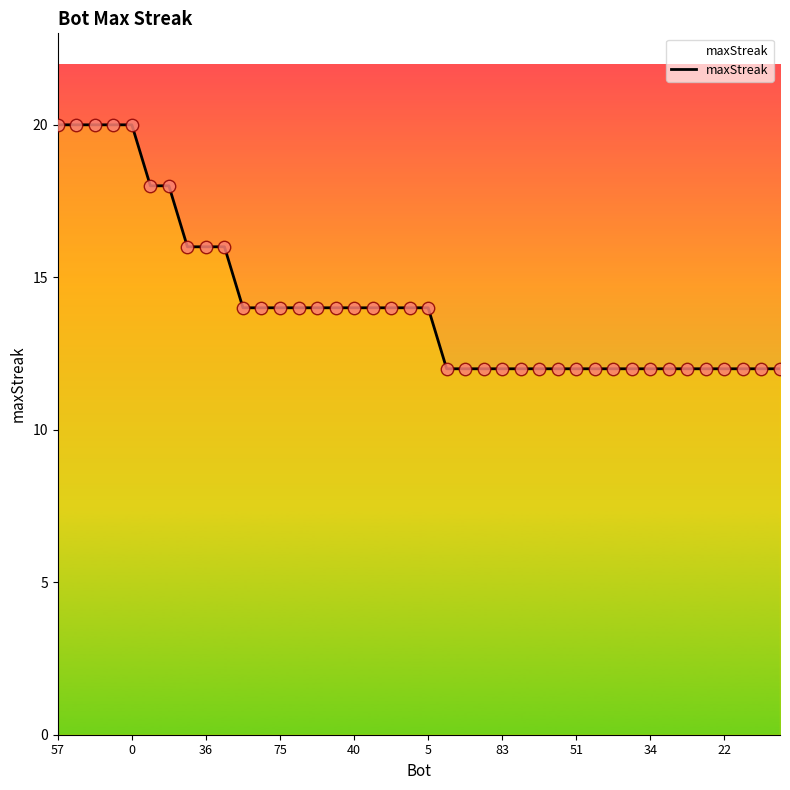

What is the difference between the maximum and minimum values?

8